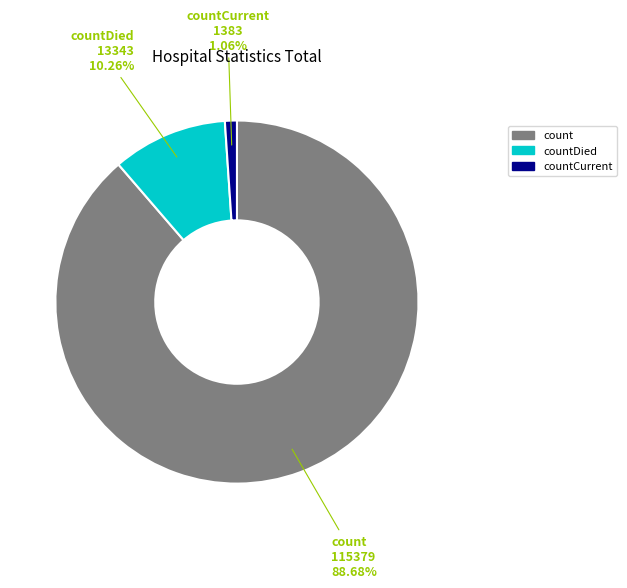

Rank the categories by value from lowest to highest.

countCurrent, countDied, count